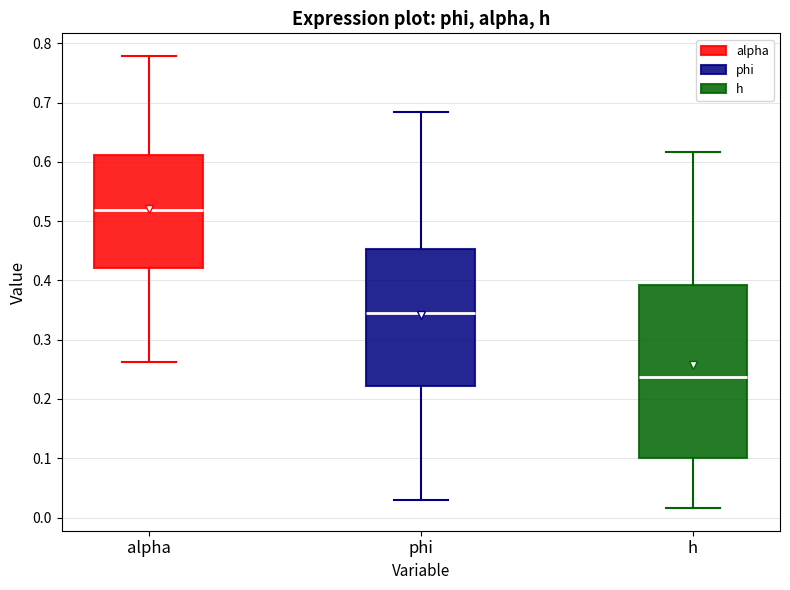

Reading left to right, read every box against the y-axis: the position of its median line, the range the box covers, and the ends of its whiskers. The values are not printed on the chart, so give them approximately, as read against the axis.

alpha: median 0.52, box 0.42 to 0.61, whiskers 0.26 to 0.78
phi: median 0.35, box 0.22 to 0.45, whiskers 0.03 to 0.68
h: median 0.24, box 0.10 to 0.39, whiskers 0.02 to 0.62